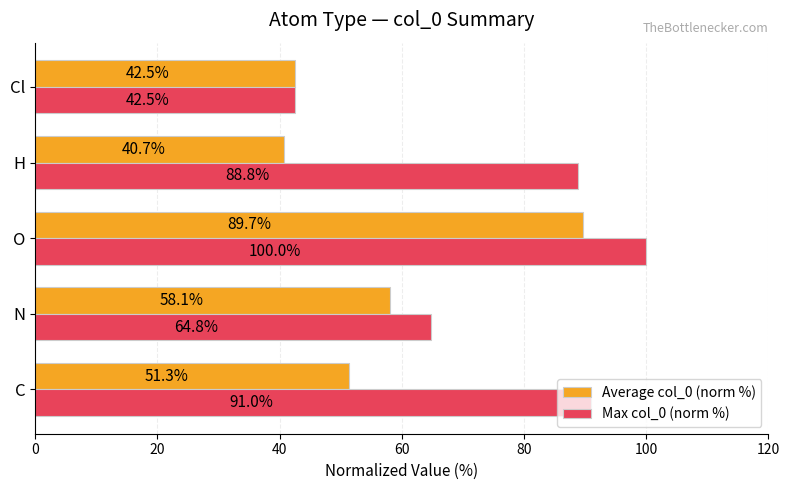

True or false: Max col_0 (norm %) has a value of 27.0 at O.

False